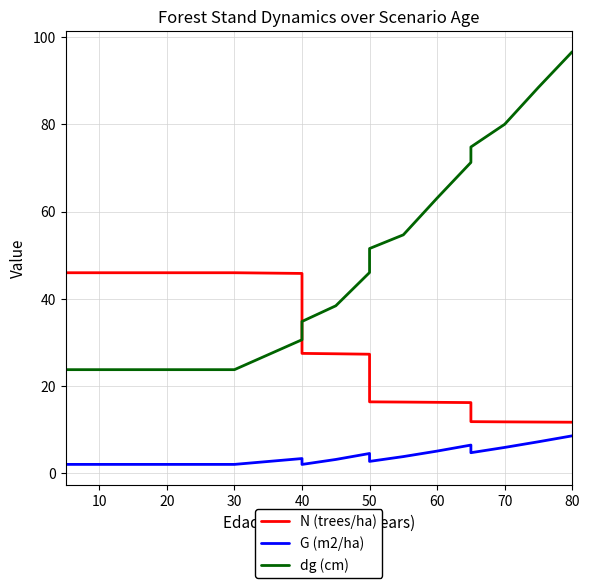

How many data points in dg (cm) are less than 38?

9